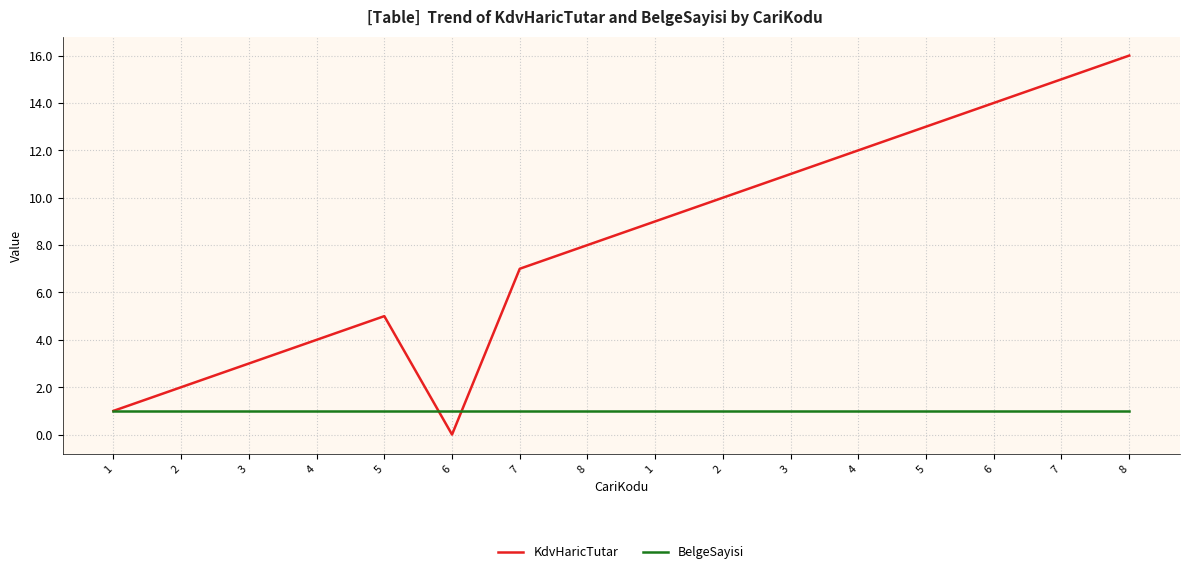

What is the approximate value of BelgeSayisi at 2?

1